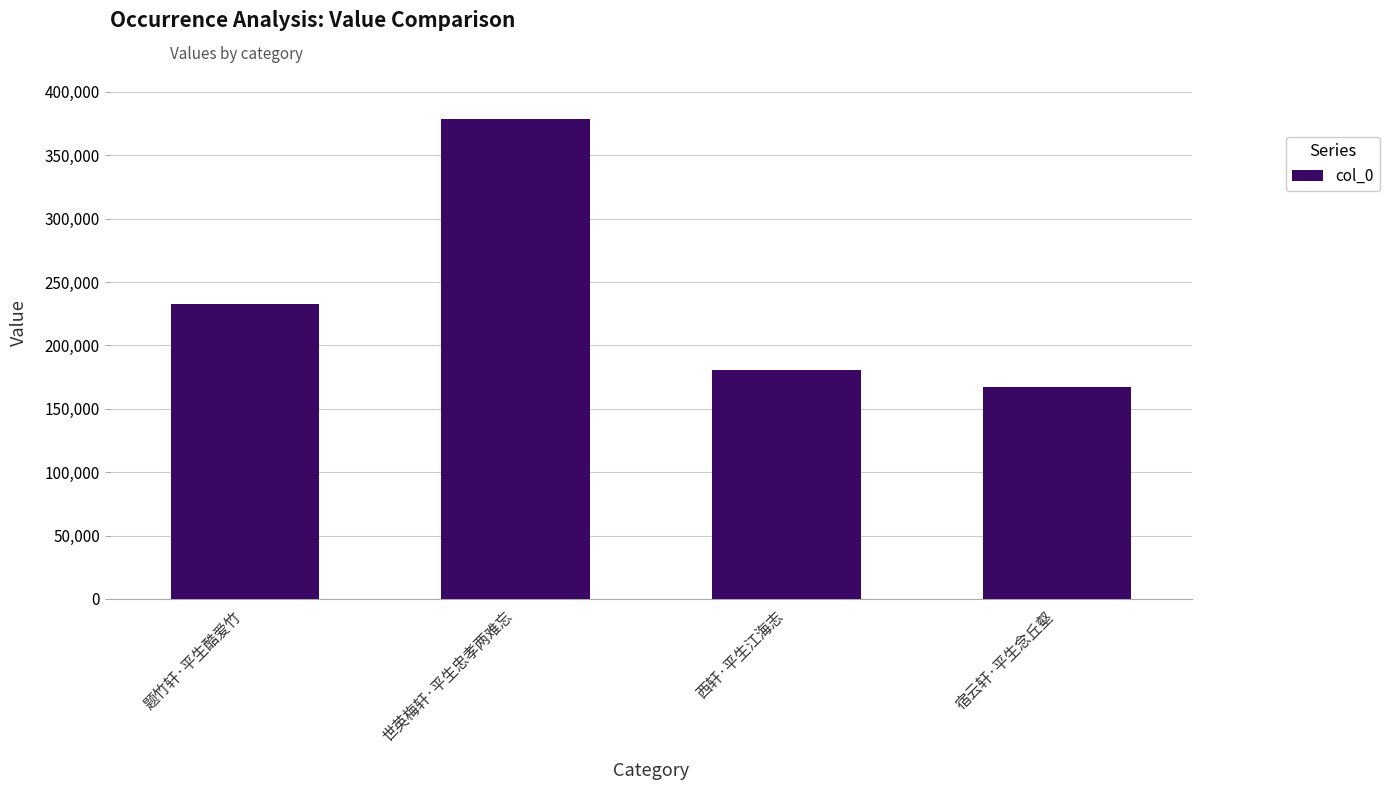

What is the difference between the values at 西轩·平生江海志 and 世英梅轩·平生忠孝两难忘?

198248